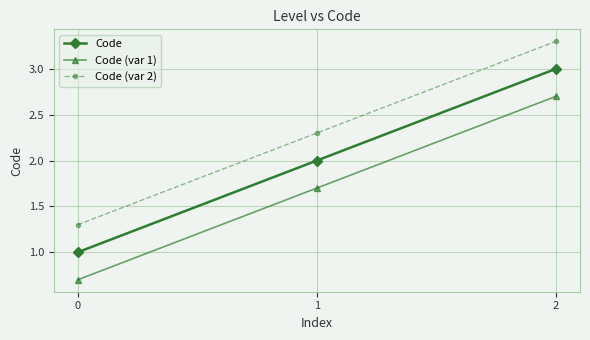

What is the greatest value displayed?

3.3